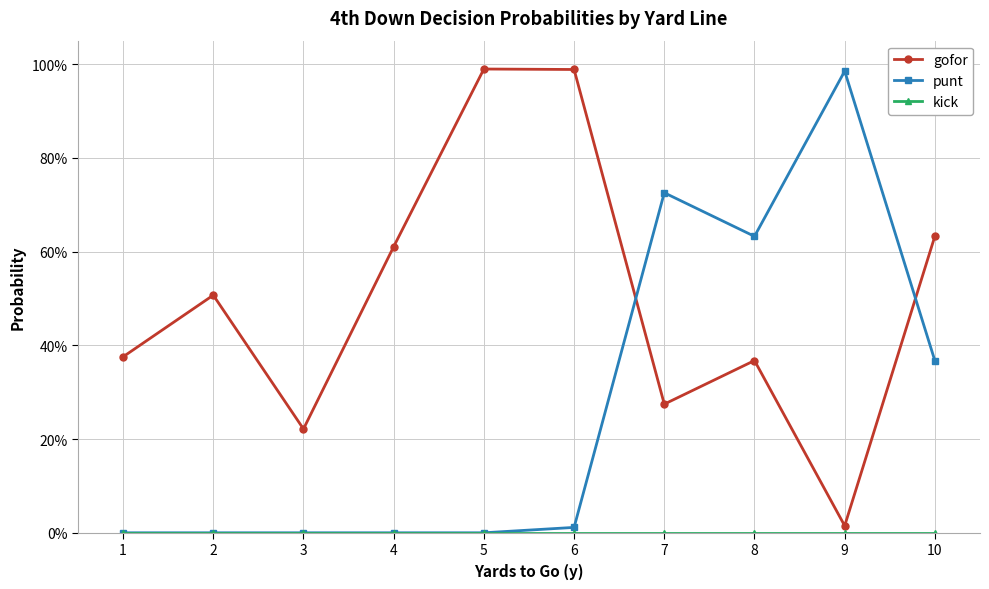

Reading right to left, extract all data points from this chart.

gofor: 0.6	0.0	0.4	0.3	1.0	1.0	0.6	0.2	0.5	0.4
punt: 0.4	1.0	0.6	0.7	0.0	0.0	0.0	0.0	0.0	0.0
kick: 0.0	0.0	0.0	0.0	0.0	0.0	0.0	0.0	0.0	0.0